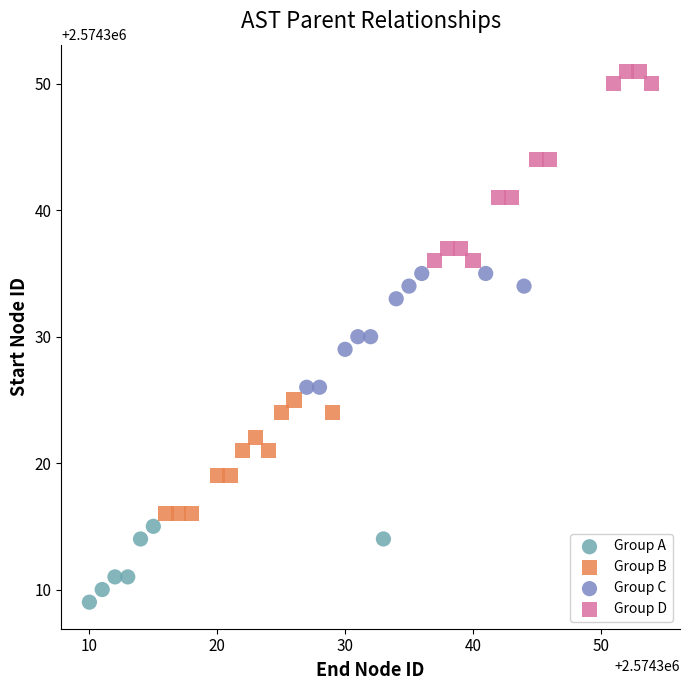

Which series reaches the maximum Y coordinate?

Group D